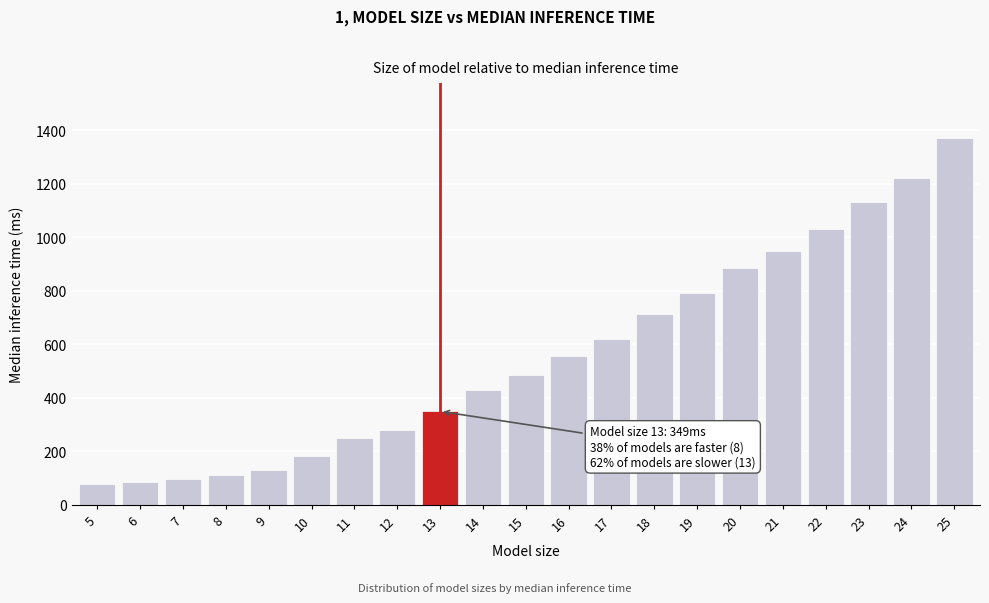

Reading right to left, list all the values displayed in this chart.

25=1370.0	24=1220.0	23=1130.0	22=1030.8	21=946.9	20=883.5	19=791.9	18=711.5	17=620.8	16=554.6	15=486.4	14=430.5	13=349.0	12=280.6	11=247.8	10=181.7	9=129.4	8=110.0	7=96.7	6=85.7	5=75.8